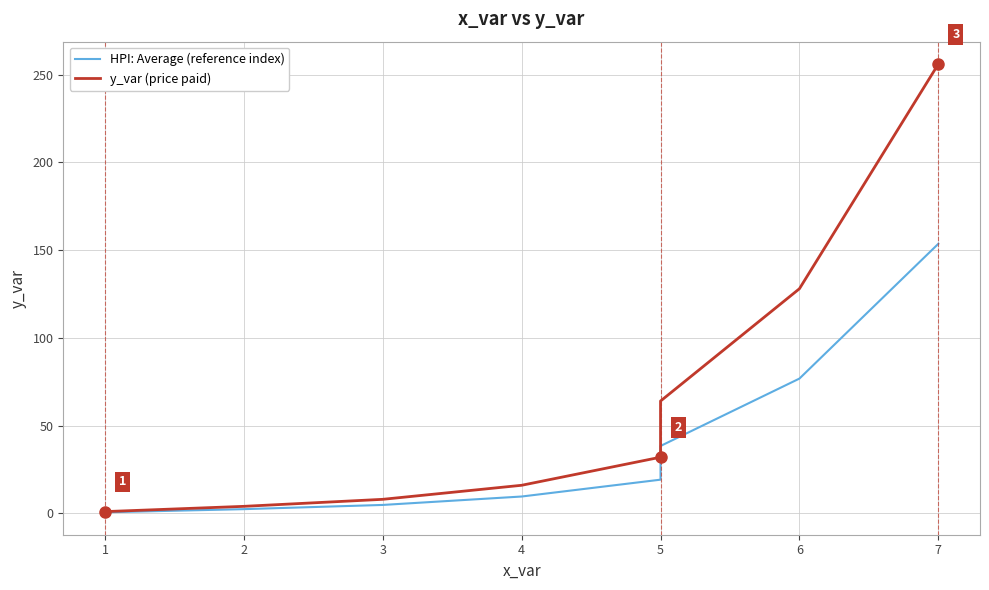

Reading left to right, list all the values displayed in this chart.

HPI: Average (reference index): 0.6	2.4	4.8	9.6	19.2	38.4	76.8	153.6
y_var (price paid): 1.0	4.0	8.0	16.0	32.0	64.0	128.0	256.0